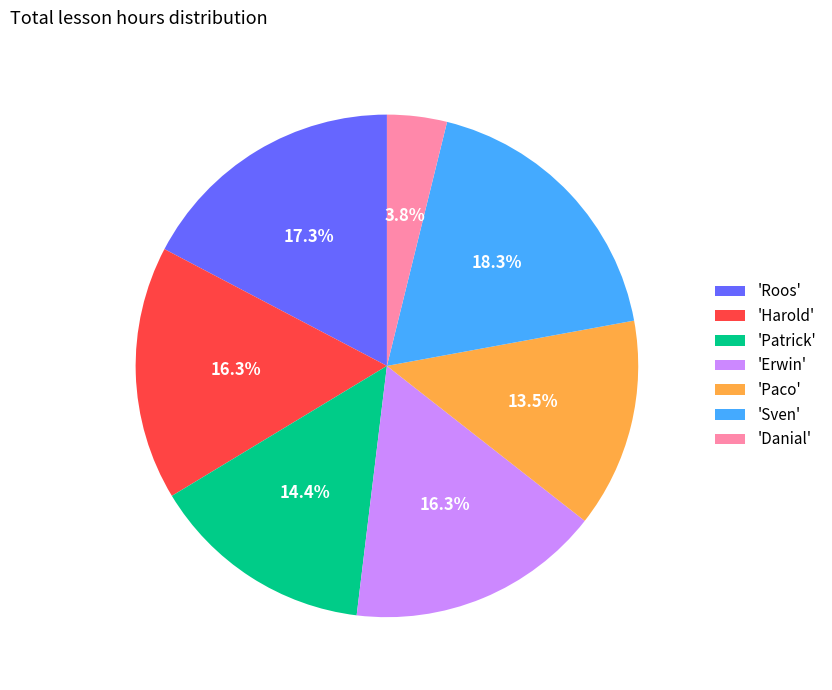

Which has a higher value, 'Paco' or 'Harold'?

'Harold'